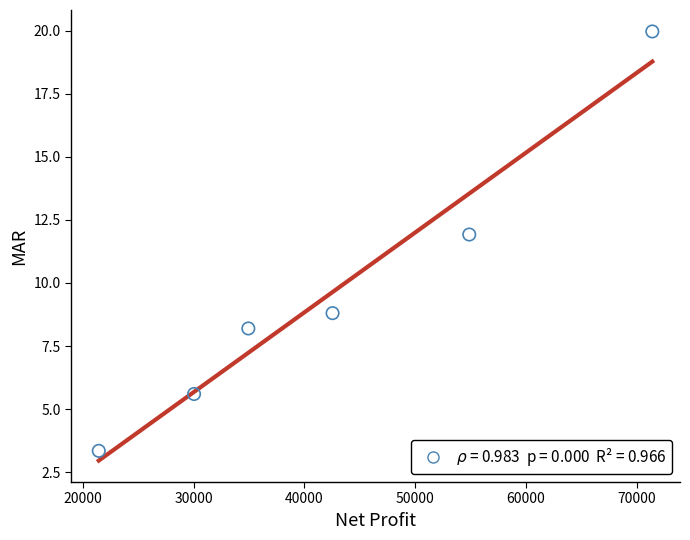

What Y value in the scatter plot is closest to 11?

11.9